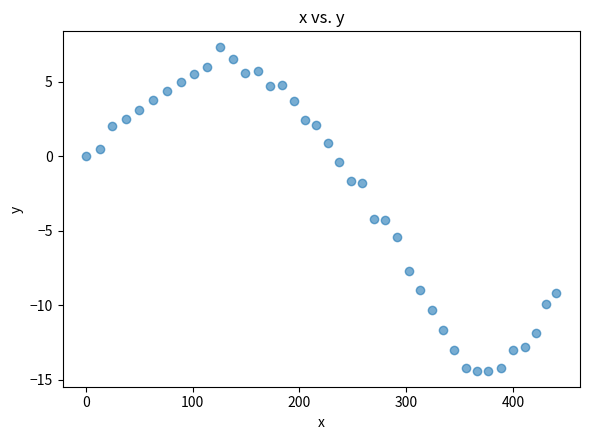

What is the range of X values (max minus min)?

440.8